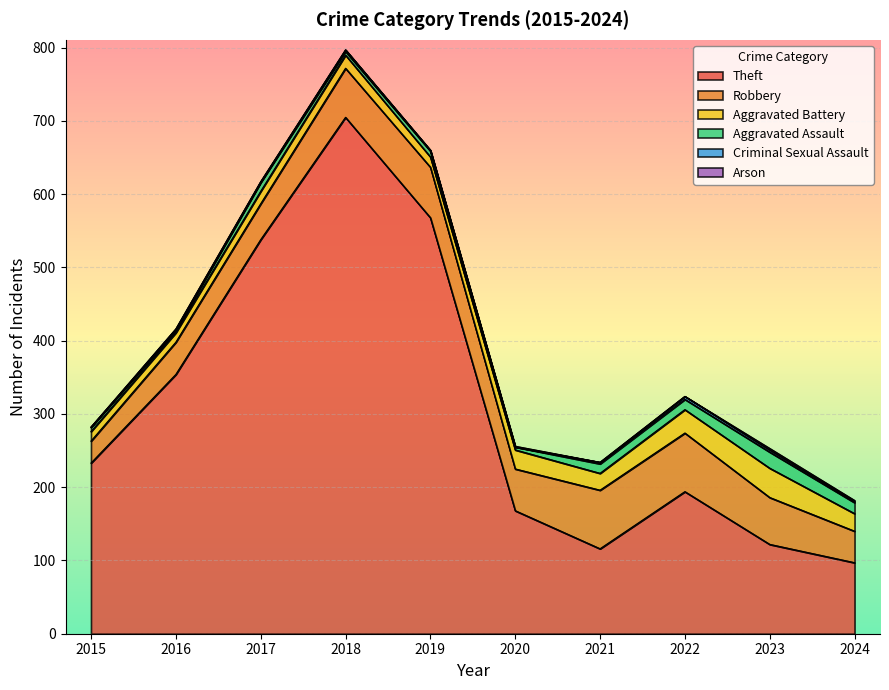

The Robbery series shows 102 at 2023. True or false?

False